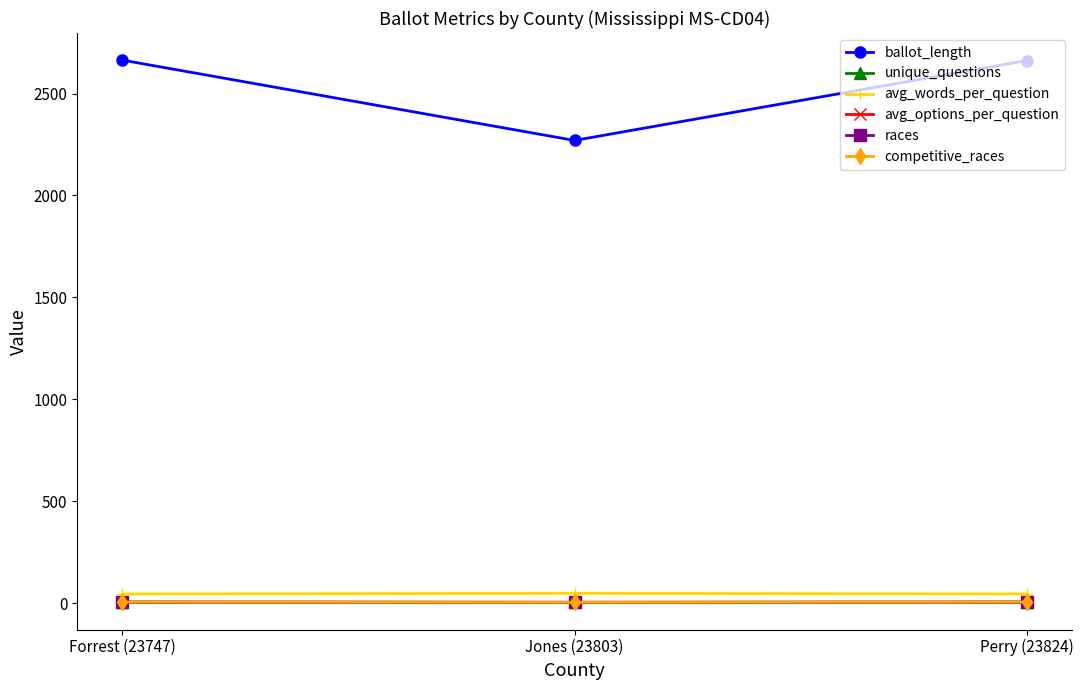

Does the chart have visible grid lines?

No